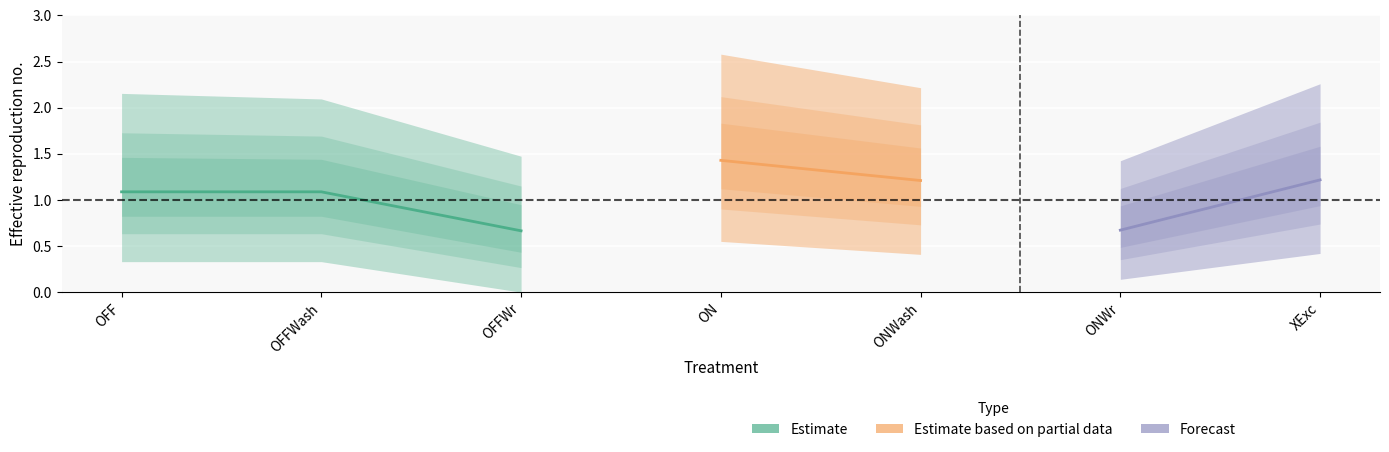

True or false: Bot has more than 2 points higher than both neighbors.

False